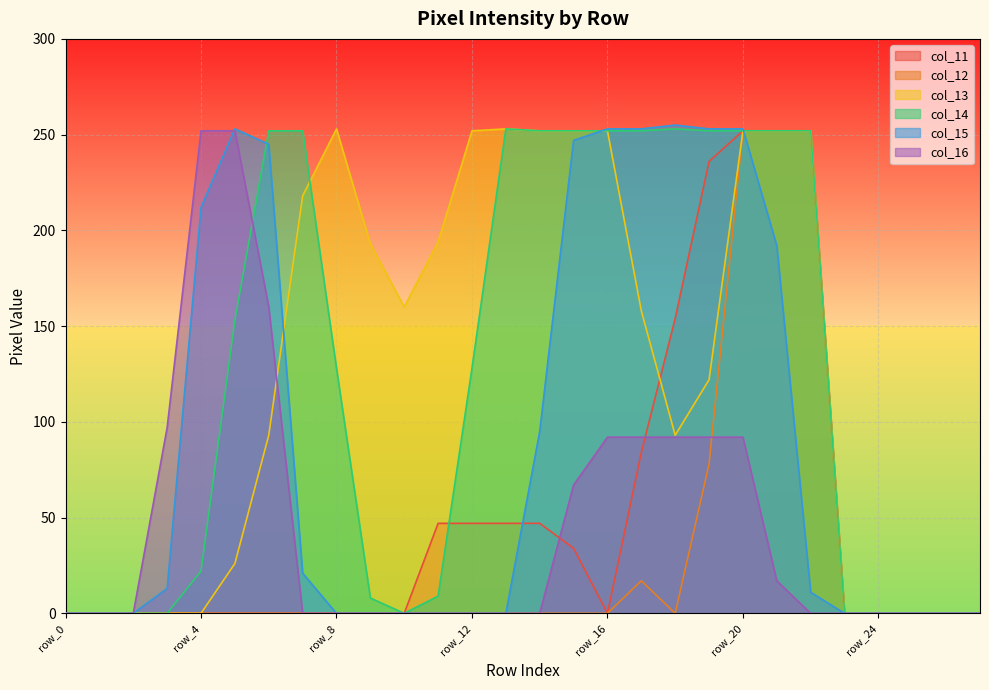

What is the maximum value for col_14?

253